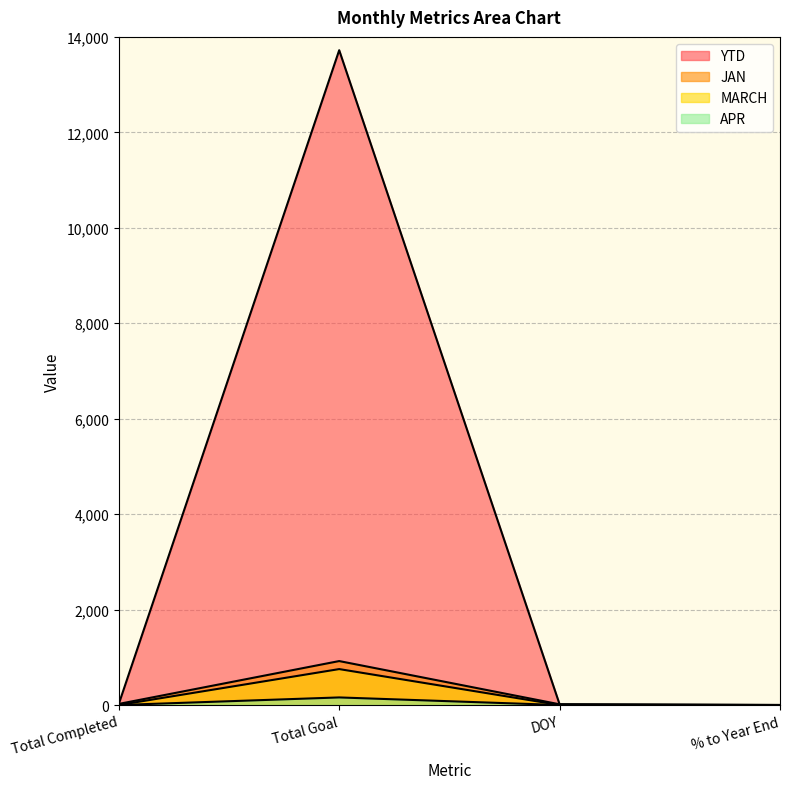

Count the number of categories in the chart.

4